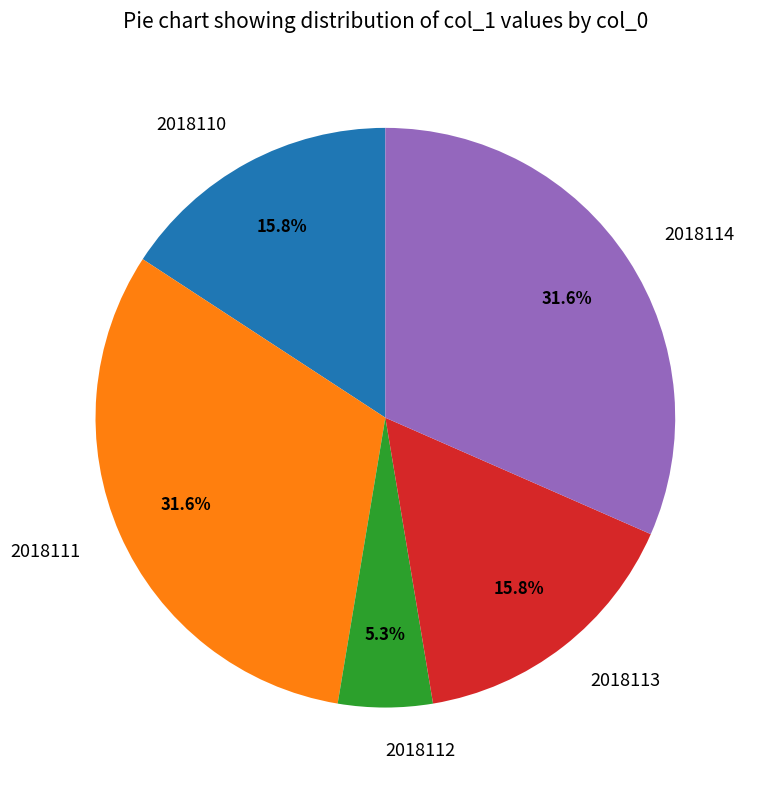

To the nearest percent, what portion does 2018110 represent?

16%